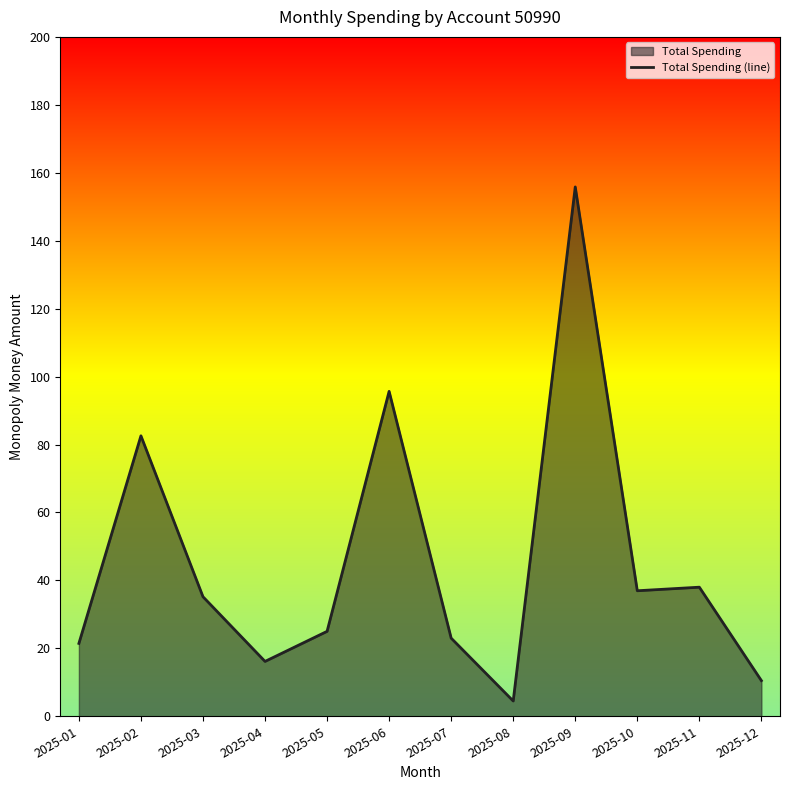

Rank the categories by value from lowest to highest.

2025-08, 2025-12, 2025-04, 2025-01, 2025-07, 2025-05, 2025-03, 2025-10, 2025-11, 2025-02, 2025-06, 2025-09